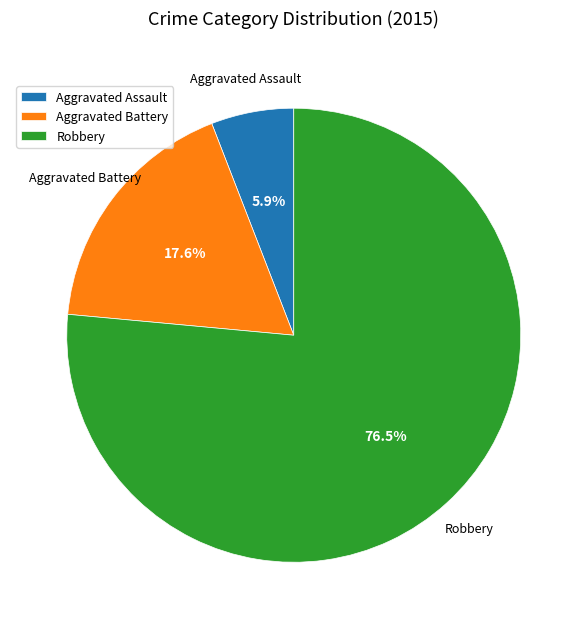

Is it true that Aggravated Battery is 9% of the pie?

False